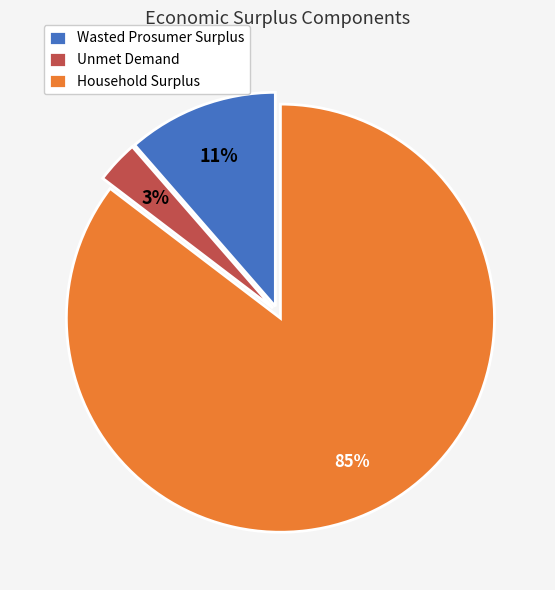

What percentage is the Unmet Demand slice, to the nearest percent?

3%